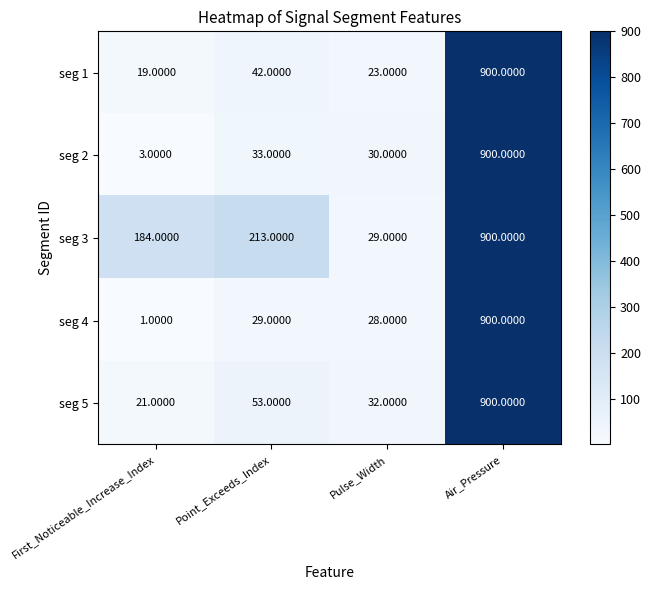

Which category has the highest value in the seg 3 series?

Air_Pressure